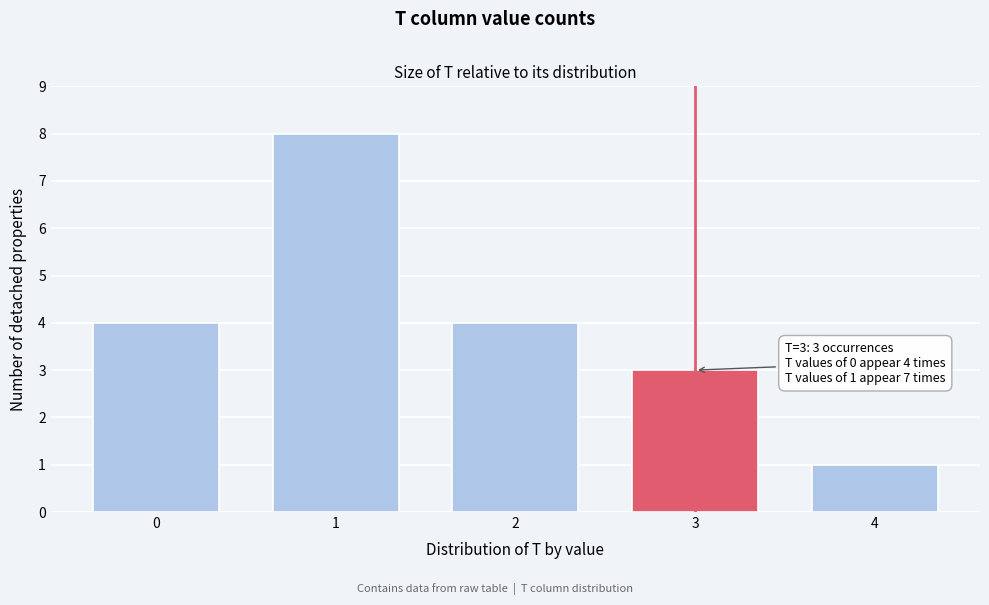

Reading left to right, list all the values displayed in this chart.

0=4	1=8	2=4	3=3	4=1